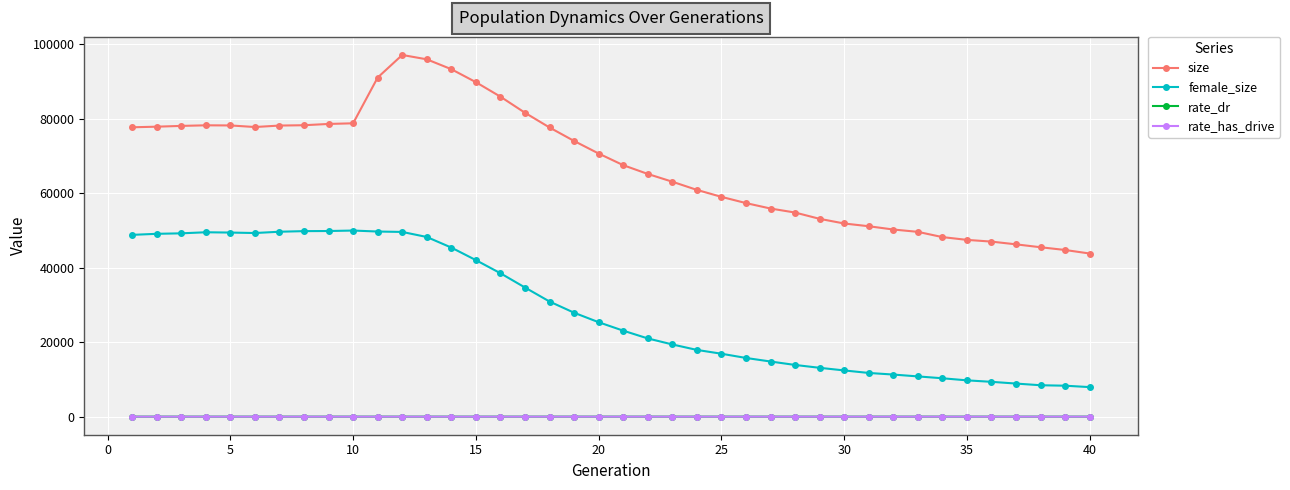

What are all the series names shown in the legend?

size, female_size, rate_dr, rate_has_drive